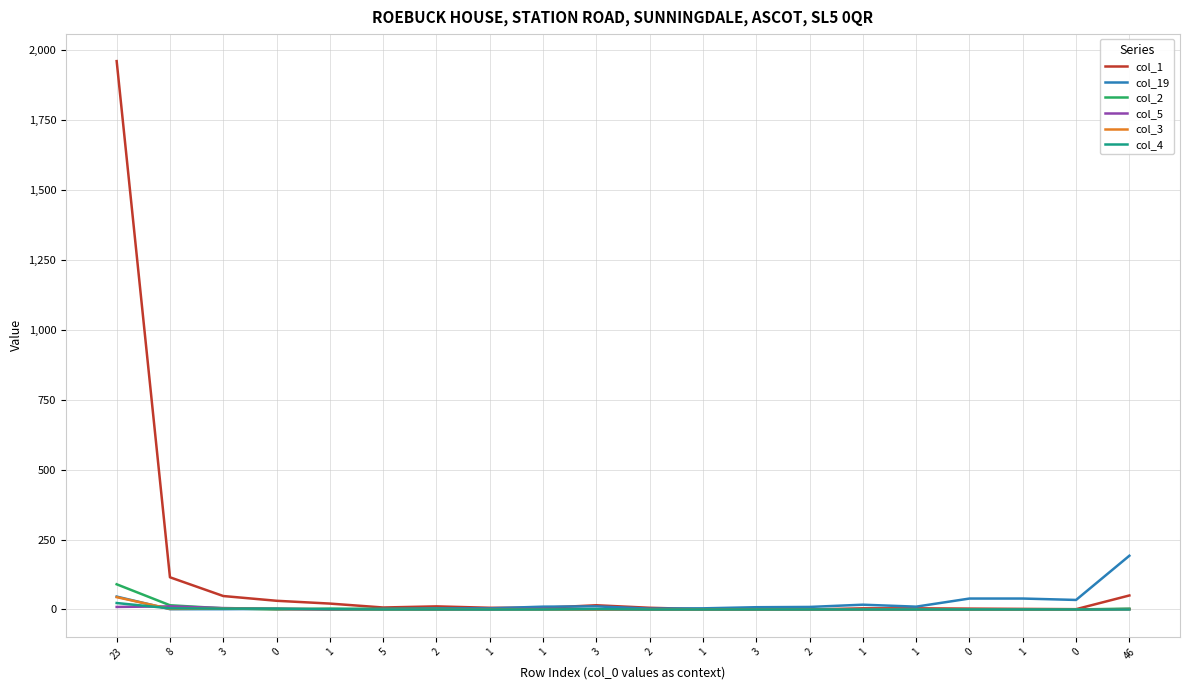

What are all the series names shown in the legend?

col_1, col_19, col_2, col_5, col_3, col_4